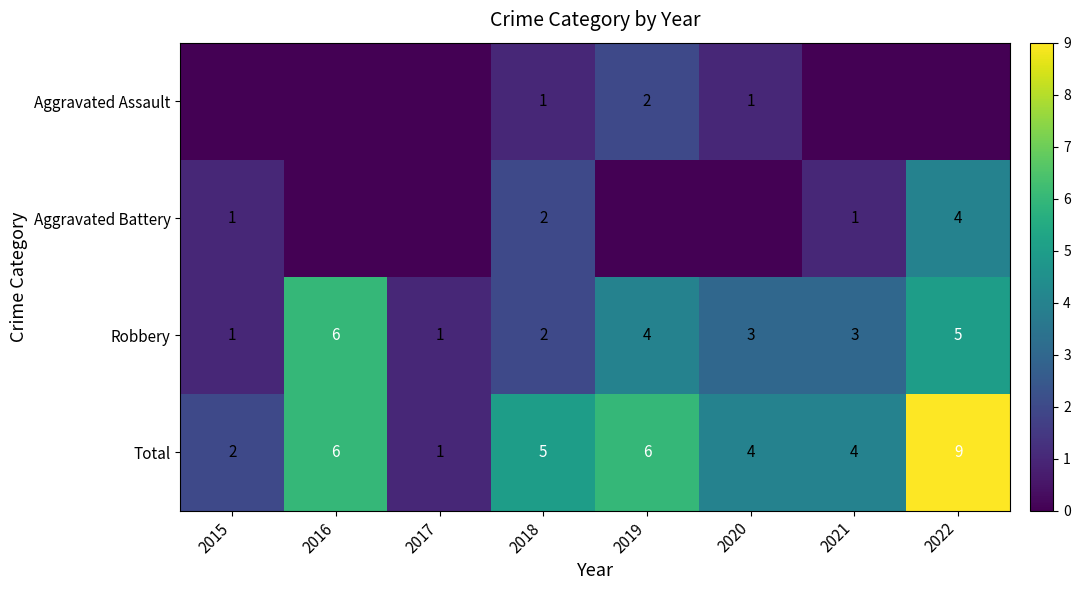

What is the difference between the maximum and minimum values in the Total series?

8